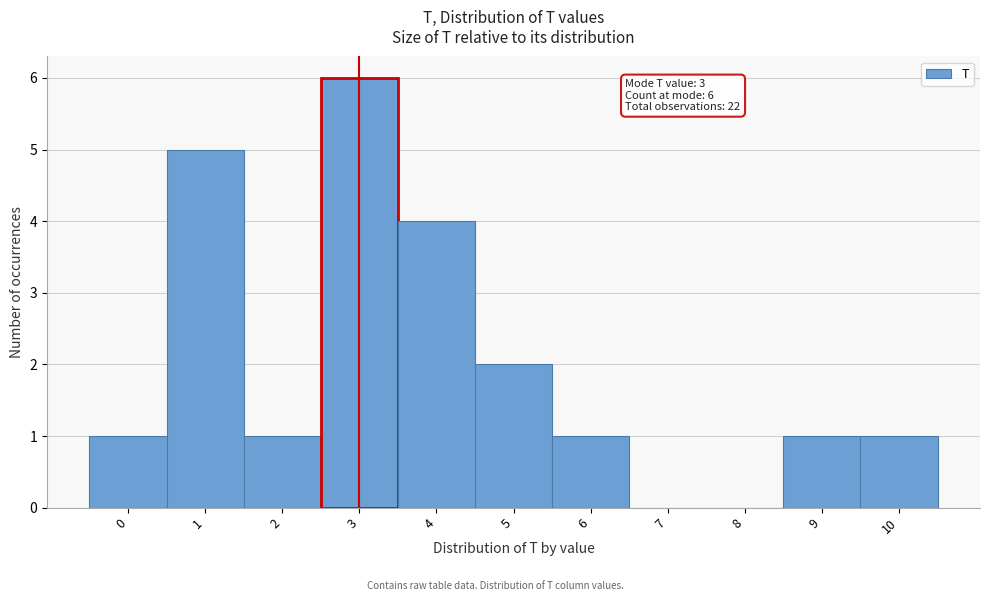

Over which range of the x-axis is the bar tallest?

2.5 to 3.5